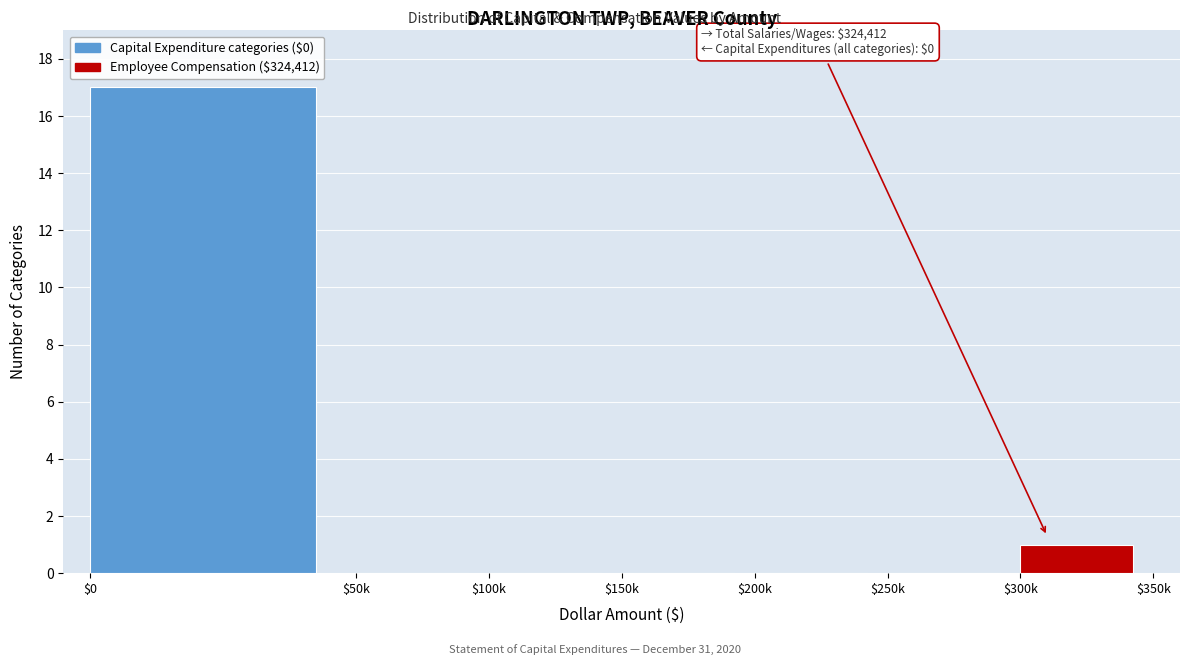

What is the maximum value shown in the chart?

17